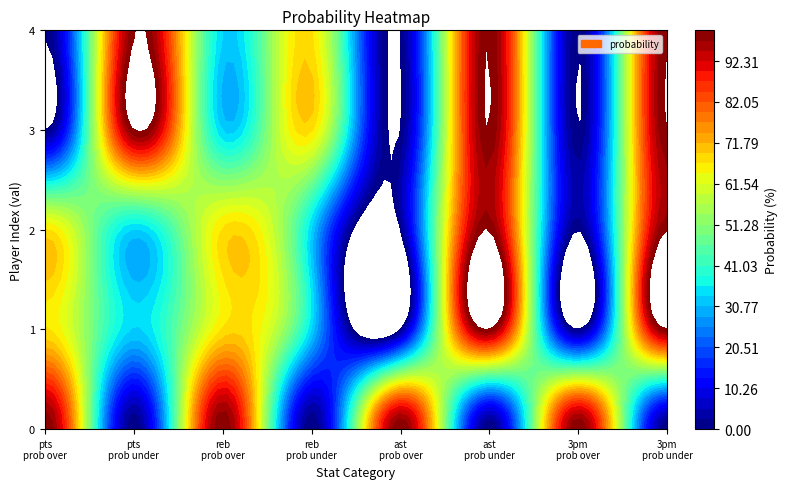

Between 0 and 4, which series saw the biggest shift?

pts prob over